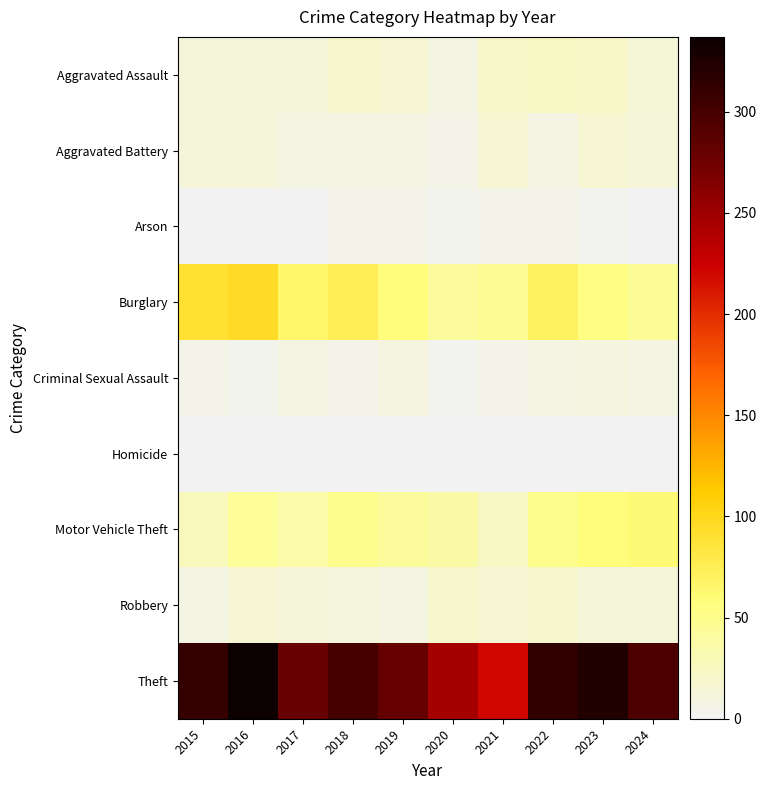

How many data points does each series have?

10